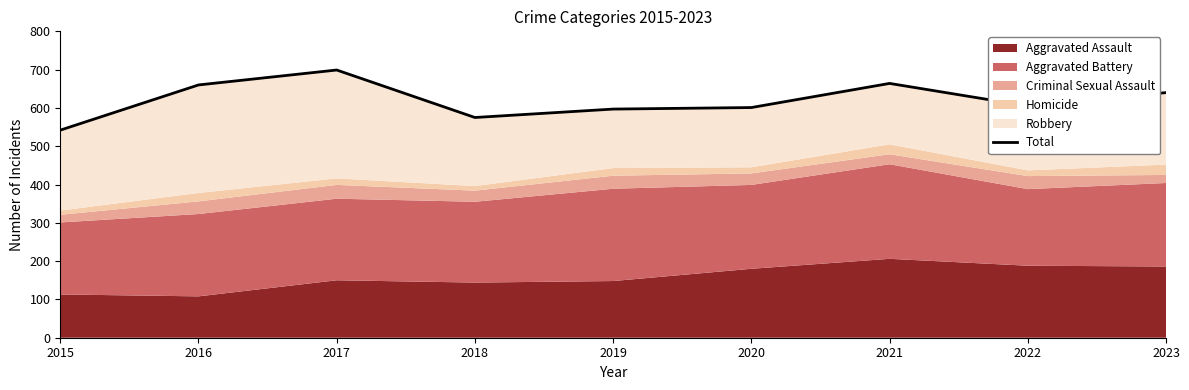

The value at 2020 is 846. True or false?

False